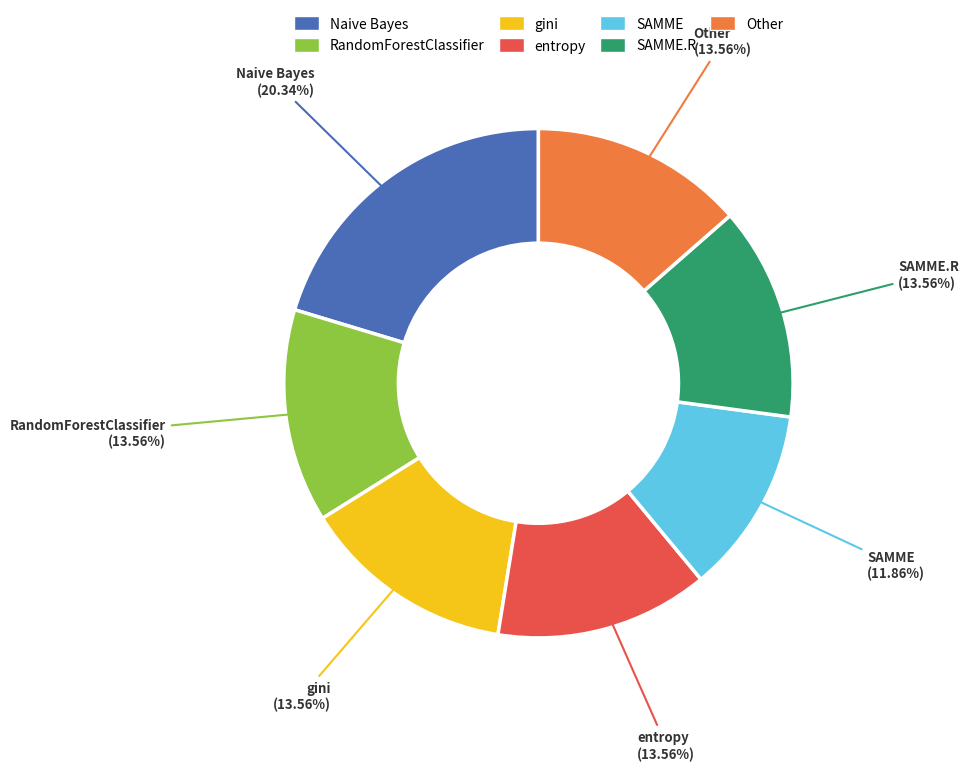

To the nearest percent, what is the difference between the Naive Bayes and SAMME slice percentages?

8%